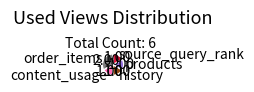

True or false: order_items accounts for 33% of the total.

True